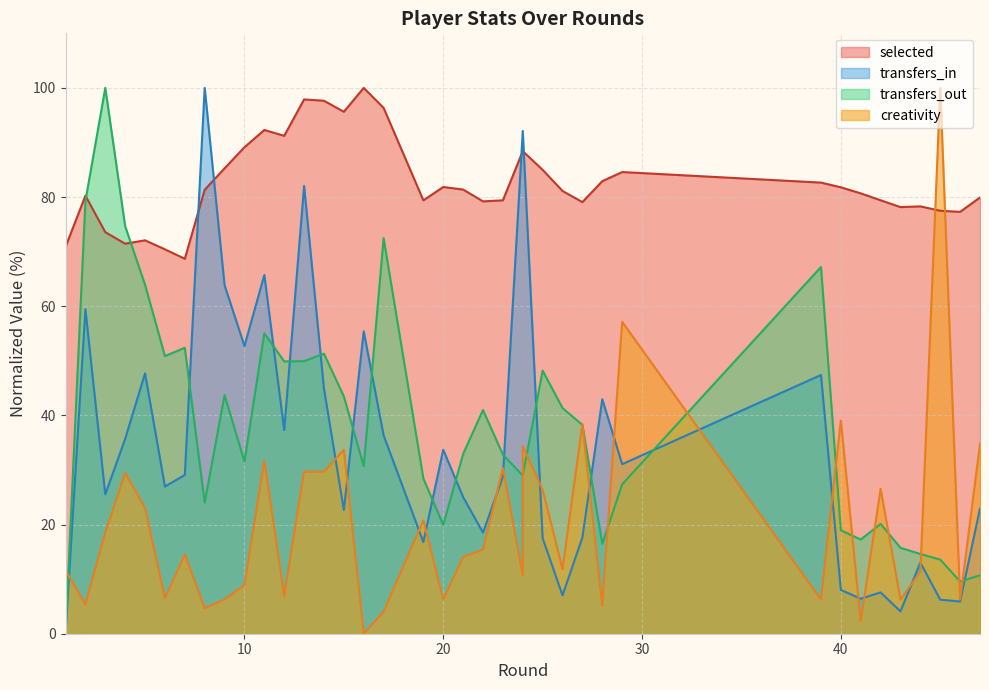

At how many categories does at least one series exceed 56?

38